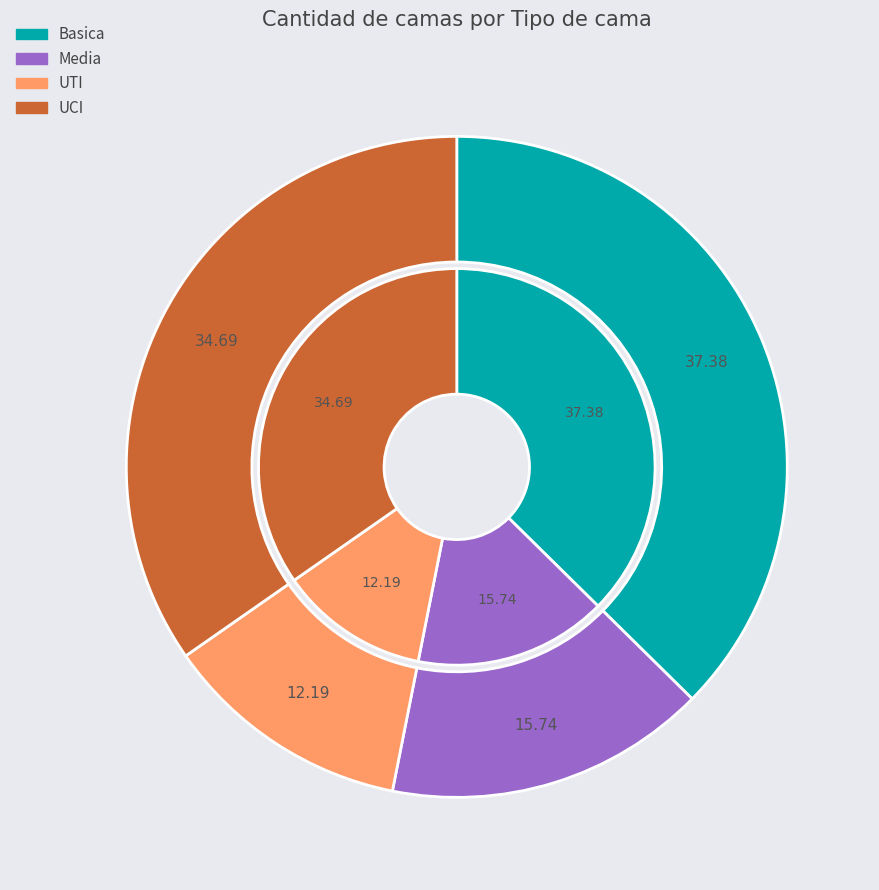

Which slice is the largest?

Basica